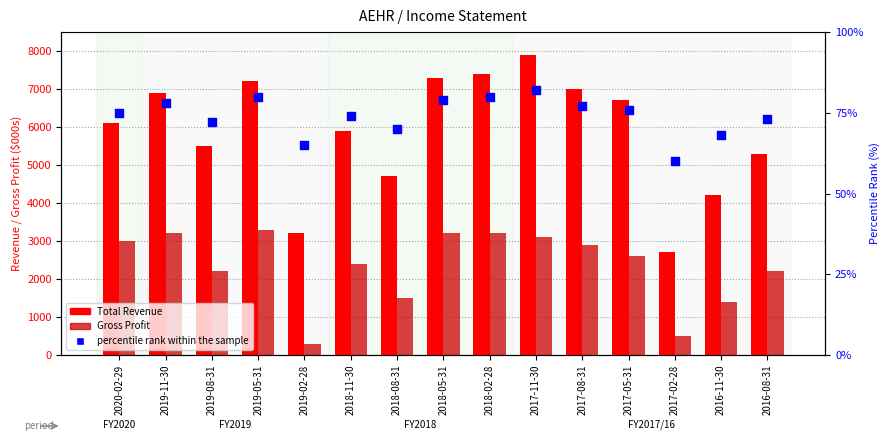

Which series contains the highest Y value?

Total Revenue